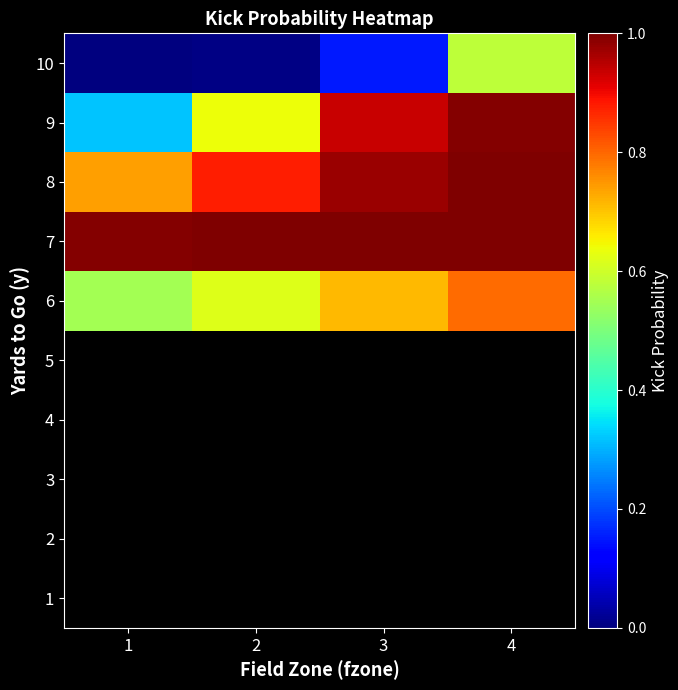

What is the total value across all series at 4?

4.4